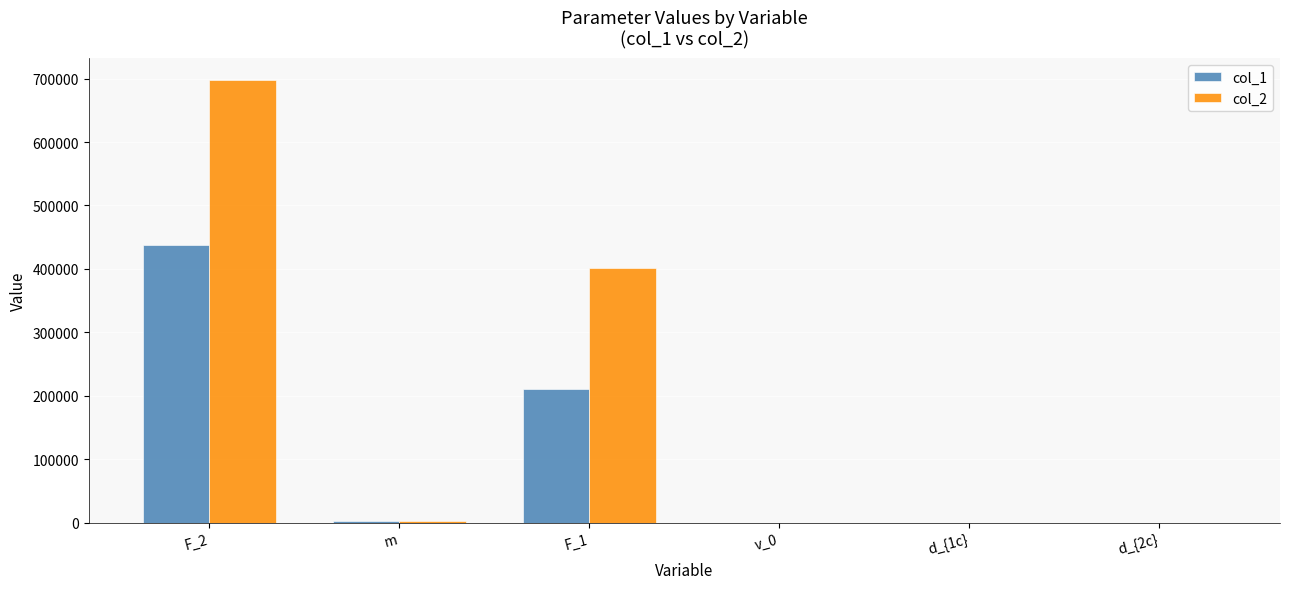

What is the total value across all series at F_1?

611814.3